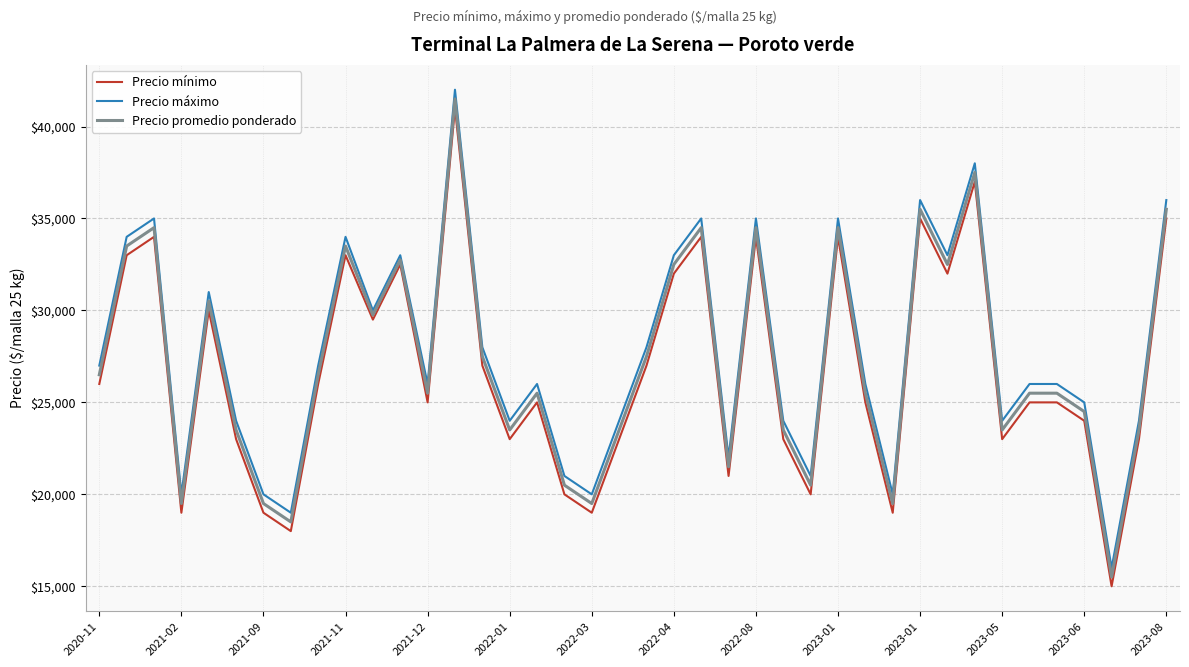

What is the smallest value displayed?

15000